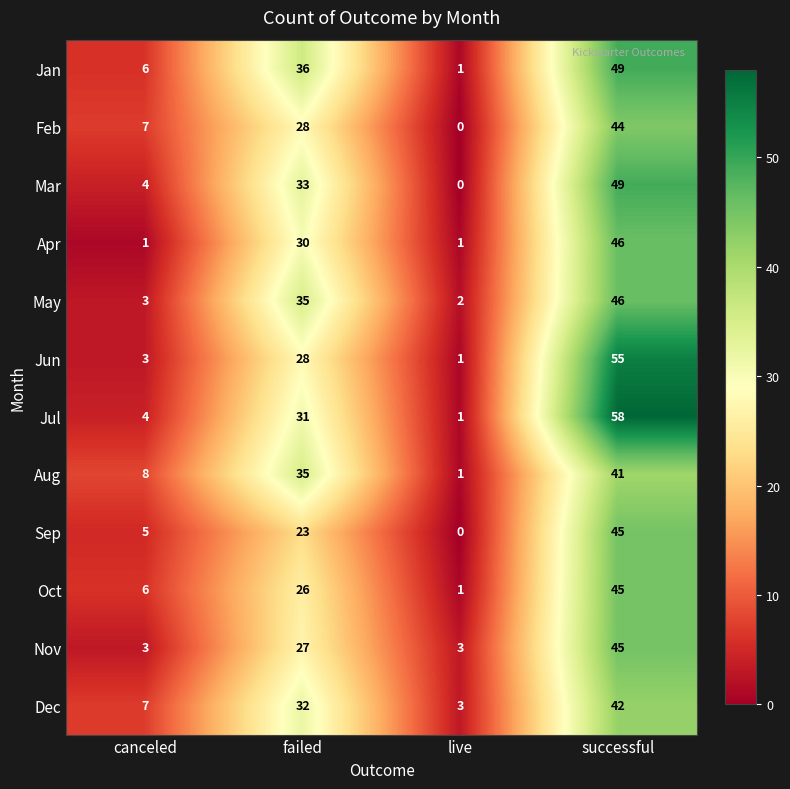

Which series has the largest total across all categories?

Jul